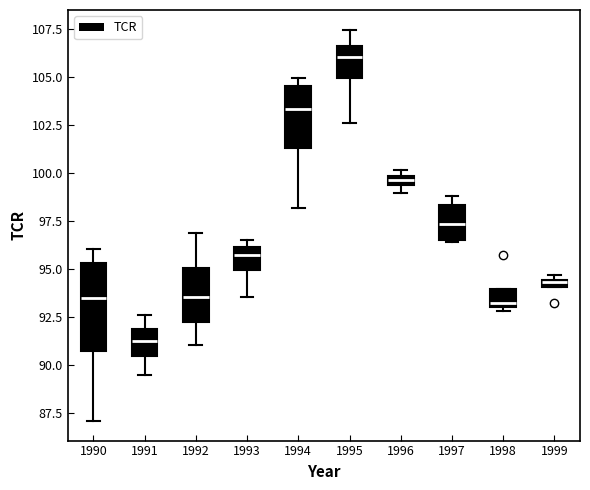

Where is the lower edge of the box at x = 1997 on the y-axis? The values are not printed on the chart, so give them approximately, as read against the axis.

96.5